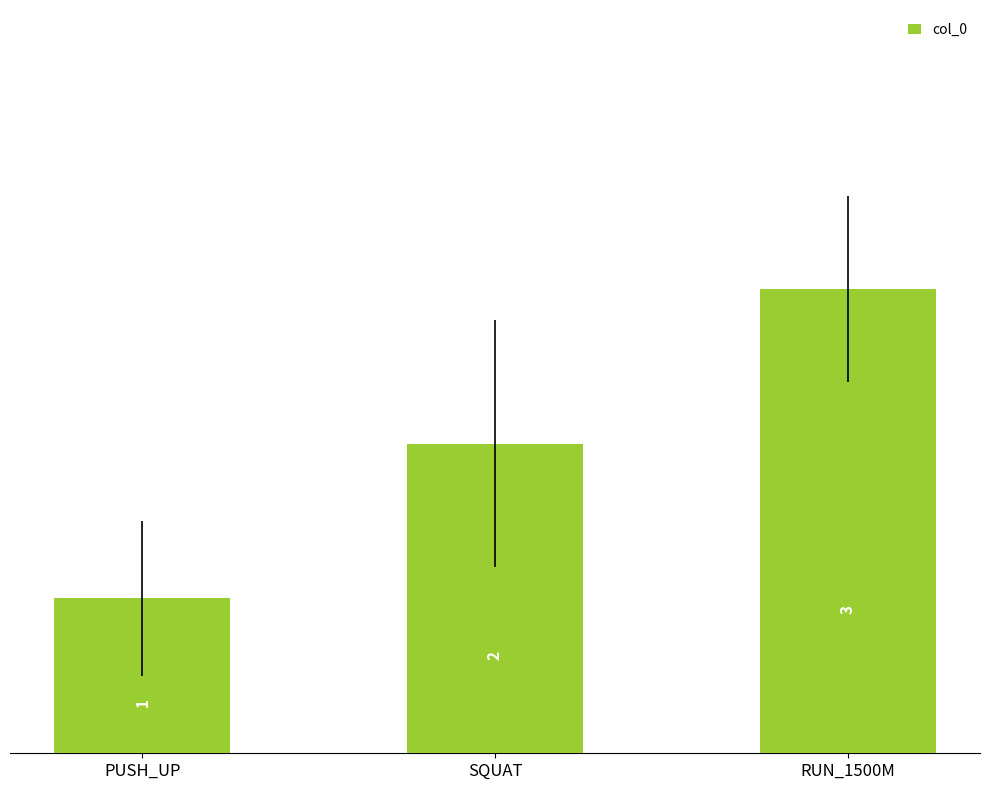

Reading left to right, what are all the values shown in this chart?

1	2	3